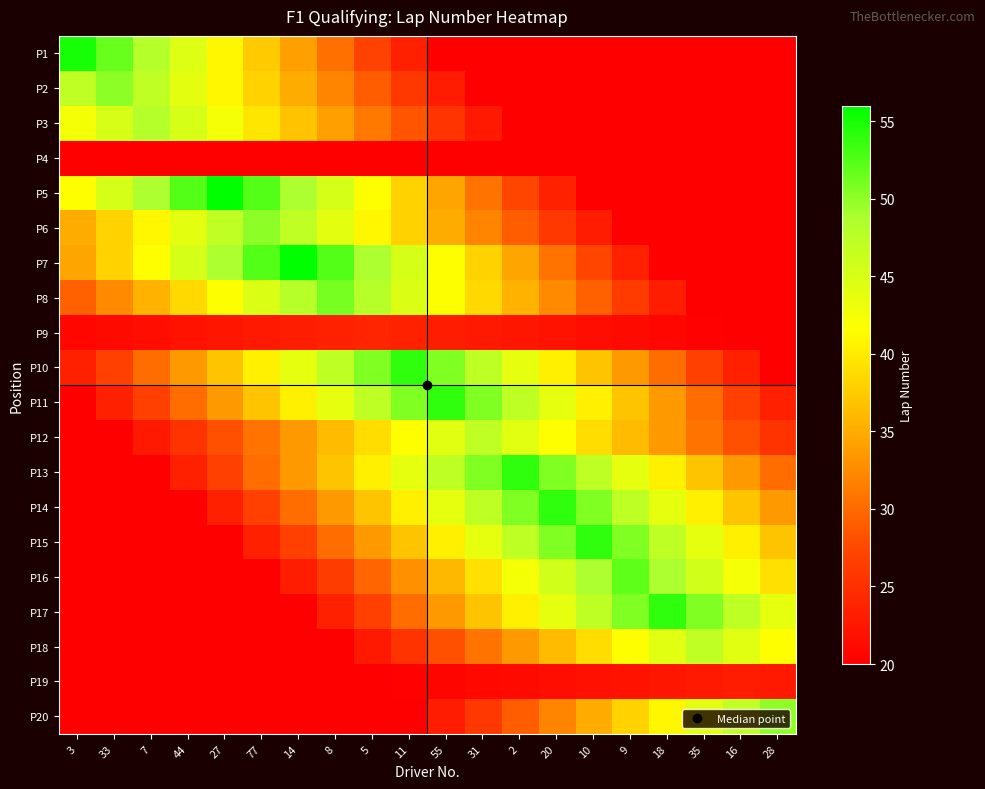

Reading left to right, extract all data points from this chart.

P1: 3=55.0	33=51.5	7=48.0	44=44.5	27=41.0	77=37.5	14=34.0	8=30.5	5=27.0	11=23.5	55=20.0	31=20.0	2=20.0	20=20.0	10=20.0	9=20.0	18=20.0	35=20.0	16=20.0	28=20.0
P2: 3=47.0	33=50.0	7=47.0	44=44.0	27=41.0	77=38.0	14=35.0	8=32.0	5=29.0	11=26.0	55=23.0	31=20.0	2=20.0	20=20.0	10=20.0	9=20.0	18=20.0	35=20.0	16=20.0	28=20.0
P3: 3=42.4	33=45.2	7=48.0	44=45.2	27=42.4	77=39.6	14=36.8	8=34.0	5=31.2	11=28.4	55=25.6	31=22.8	2=20.0	20=20.0	10=20.0	9=20.0	18=20.0	35=20.0	16=20.0	28=20.0
P4: 3=20.0	33=20.0	7=20.0	44=20.0	27=20.0	77=20.0	14=20.0	8=20.0	5=20.0	11=20.0	55=20.0	31=20.0	2=20.0	20=20.0	10=20.0	9=20.0	18=20.0	35=20.0	16=20.0	28=20.0
P5: 3=41.6	33=45.2	7=48.8	44=52.4	27=56.0	77=52.4	14=48.8	8=45.2	5=41.6	11=38.0	55=34.4	31=30.8	2=27.2	20=23.6	10=20.0	9=20.0	18=20.0	35=20.0	16=20.0	28=20.0
P6: 3=35.0	33=38.0	7=41.0	44=44.0	27=47.0	77=50.0	14=47.0	8=44.0	5=41.0	11=38.0	55=35.0	31=32.0	2=29.0	20=26.0	10=23.0	9=20.0	18=20.0	35=20.0	16=20.0	28=20.0
P7: 3=34.4	33=38.0	7=41.6	44=45.2	27=48.8	77=52.4	14=56.0	8=52.4	5=48.8	11=45.2	55=41.6	31=38.0	2=34.4	20=30.8	10=27.2	9=23.6	18=20.0	35=20.0	16=20.0	28=20.0
P8: 3=29.3	33=32.4	7=35.5	44=38.6	27=41.7	77=44.8	14=47.9	8=51.0	5=47.9	11=44.8	55=41.7	31=38.6	2=35.5	20=32.4	10=29.3	9=26.2	18=23.1	35=20.0	16=20.0	28=20.0
P9: 3=20.8	33=21.2	7=21.6	44=22.0	27=22.4	77=22.8	14=23.2	8=23.6	5=24.0	11=23.6	55=23.2	31=22.8	2=22.4	20=22.0	10=21.6	9=21.2	18=20.8	35=20.4	16=20.0	28=20.0
P10: 3=23.4	33=26.8	7=30.2	44=33.6	27=37.0	77=40.4	14=43.8	8=47.2	5=50.6	11=54.0	55=50.6	31=47.2	2=43.8	20=40.4	10=37.0	9=33.6	18=30.2	35=26.8	16=23.4	28=20.0
P11: 3=20.0	33=23.4	7=26.8	44=30.2	27=33.6	77=37.0	14=40.4	8=43.8	5=47.2	11=50.6	55=54.0	31=50.6	2=47.2	20=43.8	10=40.4	9=37.0	18=33.6	35=30.2	16=26.8	28=23.4
P12: 3=20.0	33=20.0	7=22.7	44=25.4	27=28.1	77=30.8	14=33.5	8=36.2	5=38.9	11=41.6	55=44.3	31=47.0	2=44.3	20=41.6	10=38.9	9=36.2	18=33.5	35=30.8	16=28.1	28=25.4
P13: 3=20.0	33=20.0	7=20.0	44=23.4	27=26.8	77=30.2	14=33.6	8=37.0	5=40.4	11=43.8	55=47.2	31=50.6	2=54.0	20=50.6	10=47.2	9=43.8	18=40.4	35=37.0	16=33.6	28=30.2
P14: 3=20.0	33=20.0	7=20.0	44=20.0	27=23.4	77=26.8	14=30.2	8=33.6	5=37.0	11=40.4	55=43.8	31=47.2	2=50.6	20=54.0	10=50.6	9=47.2	18=43.8	35=40.4	16=37.0	28=33.6
P15: 3=20.0	33=20.0	7=20.0	44=20.0	27=20.0	77=23.4	14=26.8	8=30.2	5=33.6	11=37.0	55=40.4	31=43.8	2=47.2	20=50.6	10=54.0	9=50.6	18=47.2	35=43.8	16=40.4	28=37.0
P16: 3=20.0	33=20.0	7=20.0	44=20.0	27=20.0	77=20.0	14=23.2	8=26.4	5=29.6	11=32.8	55=36.0	31=39.2	2=42.4	20=45.6	10=48.8	9=52.0	18=48.8	35=45.6	16=42.4	28=39.2
P17: 3=20.0	33=20.0	7=20.0	44=20.0	27=20.0	77=20.0	14=20.0	8=23.4	5=26.8	11=30.2	55=33.6	31=37.0	2=40.4	20=43.8	10=47.2	9=50.6	18=54.0	35=50.6	16=47.2	28=43.8
P18: 3=20.0	33=20.0	7=20.0	44=20.0	27=20.0	77=20.0	14=20.0	8=20.0	5=22.7	11=25.4	55=28.1	31=30.8	2=33.5	20=36.2	10=38.9	9=41.6	18=44.3	35=47.0	16=44.3	28=41.6
P19: 3=20.0	33=20.0	7=20.0	44=20.0	27=20.0	77=20.0	14=20.0	8=20.0	5=20.0	11=20.3	55=20.6	31=20.9	2=21.2	20=21.5	10=21.8	9=22.1	18=22.4	35=22.7	16=23.0	28=22.7
P20: 3=20.0	33=20.0	7=20.0	44=20.0	27=20.0	77=20.0	14=20.0	8=20.0	5=20.0	11=20.0	55=23.0	31=26.0	2=29.0	20=32.0	10=35.0	9=38.0	18=41.0	35=44.0	16=47.0	28=50.0